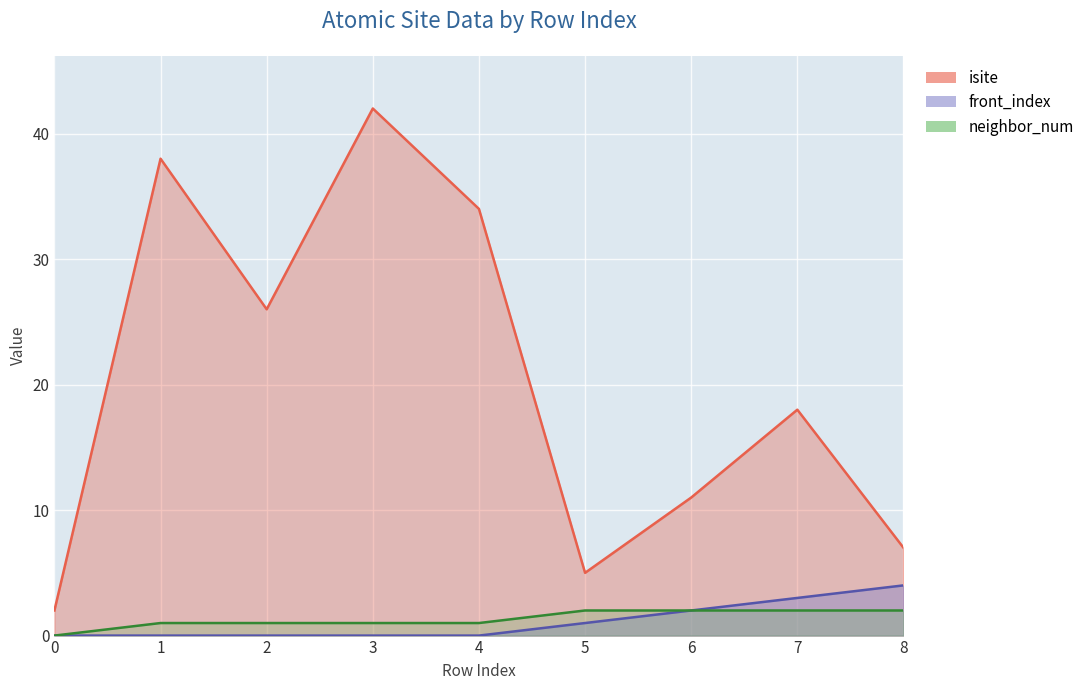

What is the sum of the front_index values at 6 and 5?

3